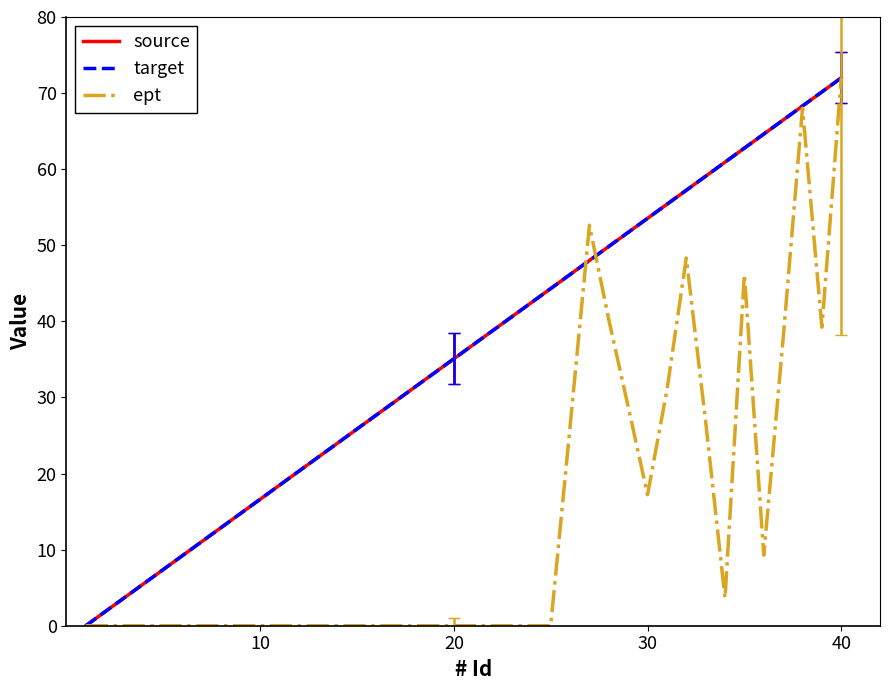

Rank the series by their maximum value, from highest to lowest.

source, target, ept